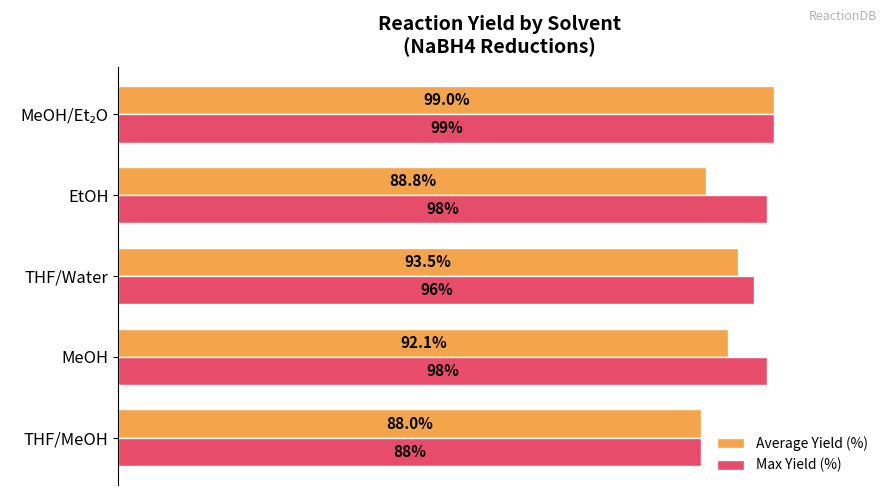

Between MeOH and THF/Water, which series saw the biggest shift?

Max Yield (%)